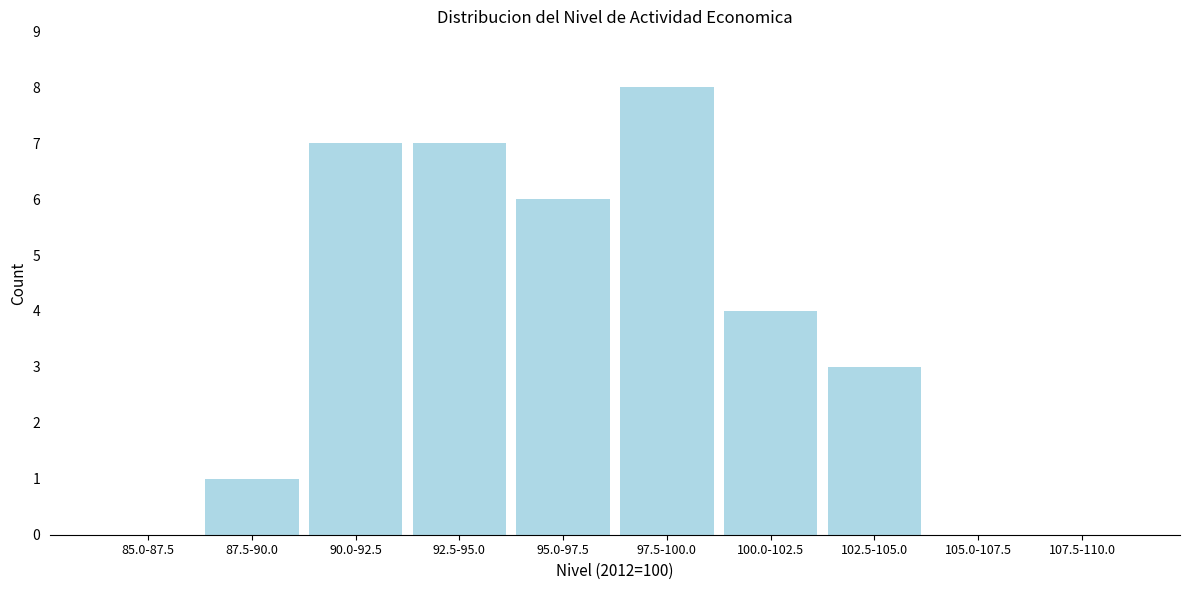

Reading left to right, extract all data points from this chart.

85.0-87.5=0	87.5-90.0=1	90.0-92.5=7	92.5-95.0=7	95.0-97.5=6	97.5-100.0=8	100.0-102.5=4	102.5-105.0=3	105.0-107.5=0	107.5-110.0=0